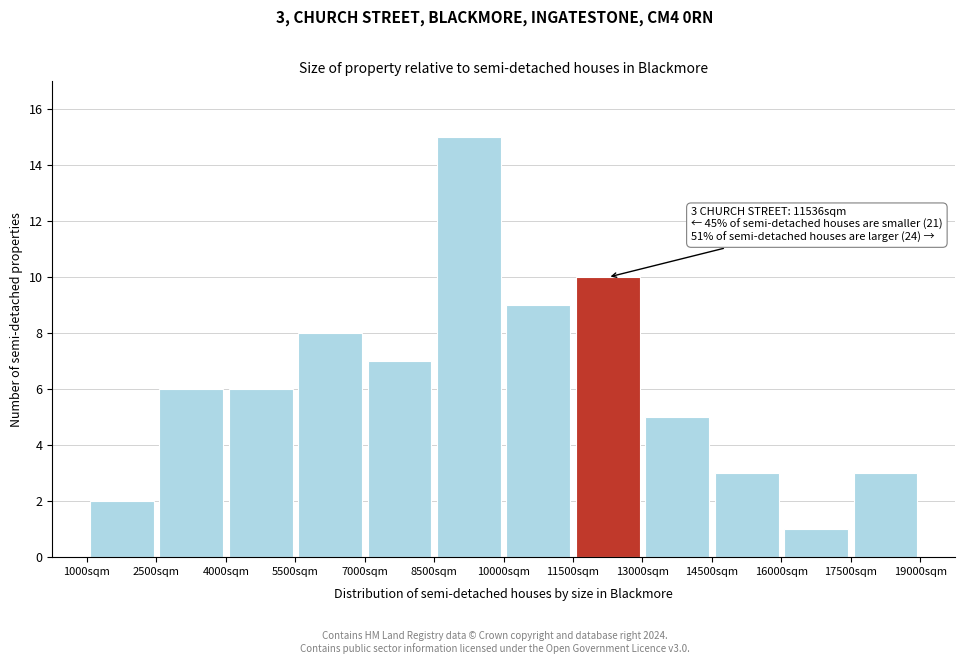

Over which range of the x-axis is the bar tallest?

8500 to 10000